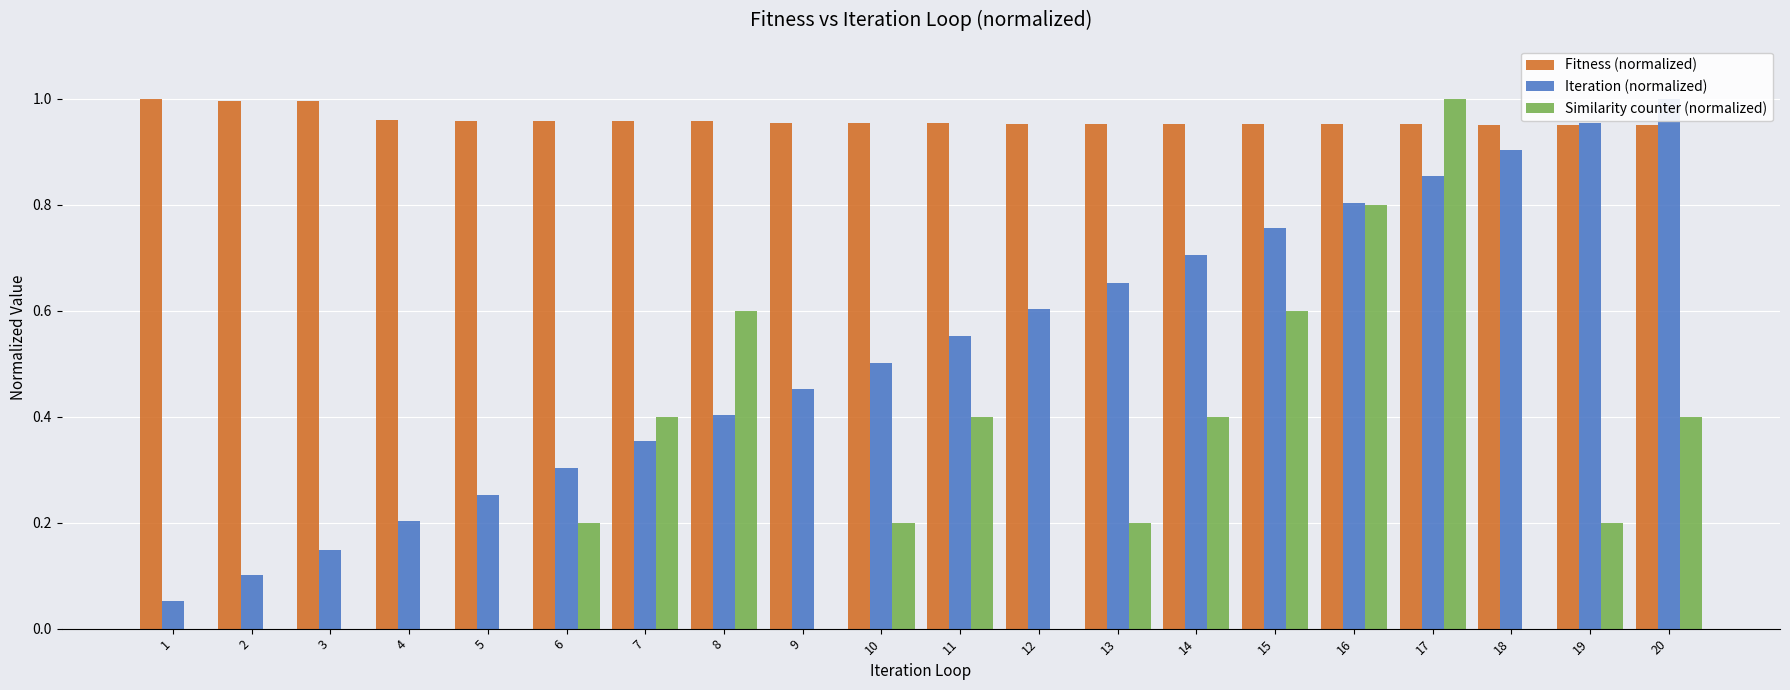

Are the bars horizontal?

No